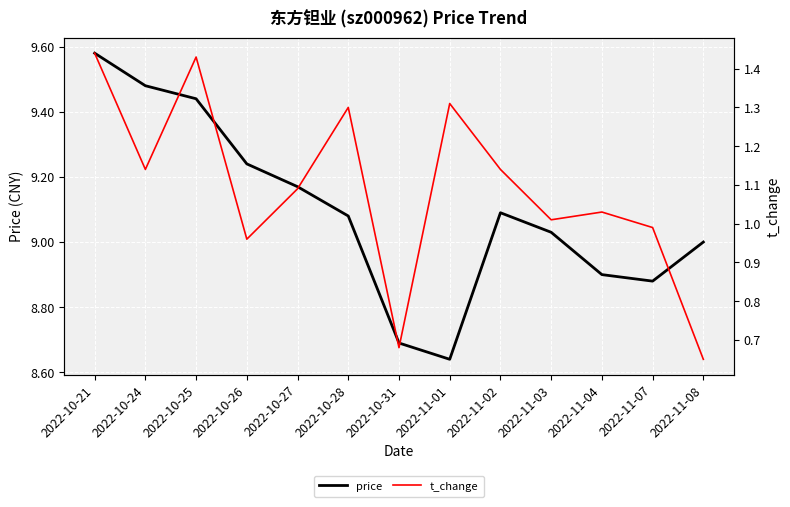

Which category has the highest value in the t_change series?

2022-10-21